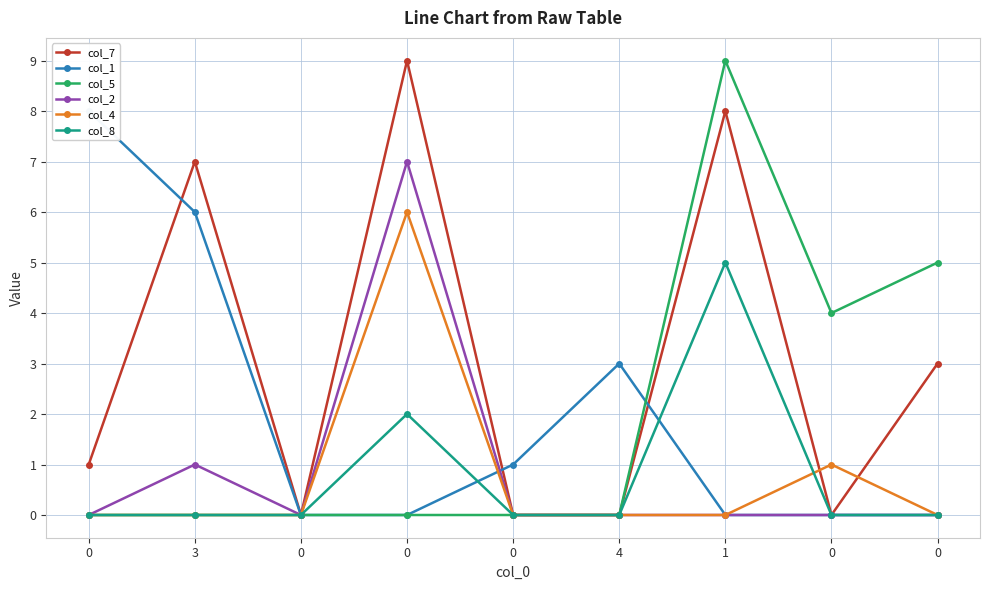

Count the number of categories in the chart.

9